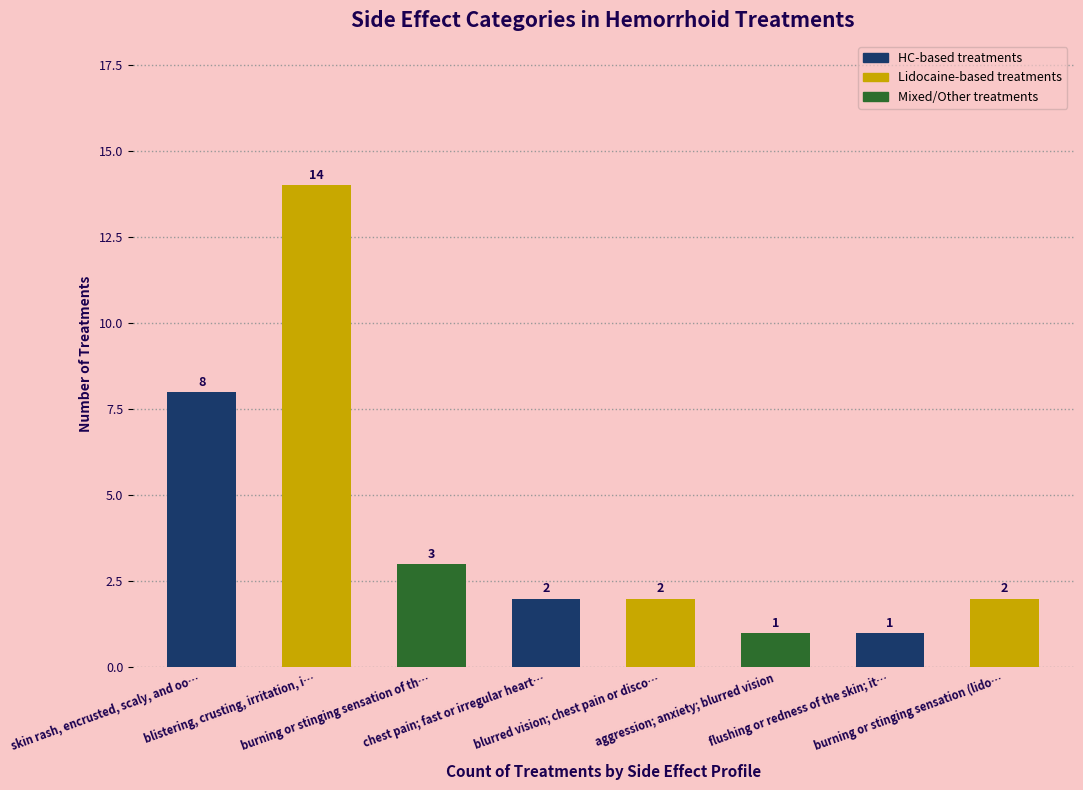

What is the sum of all values?

33